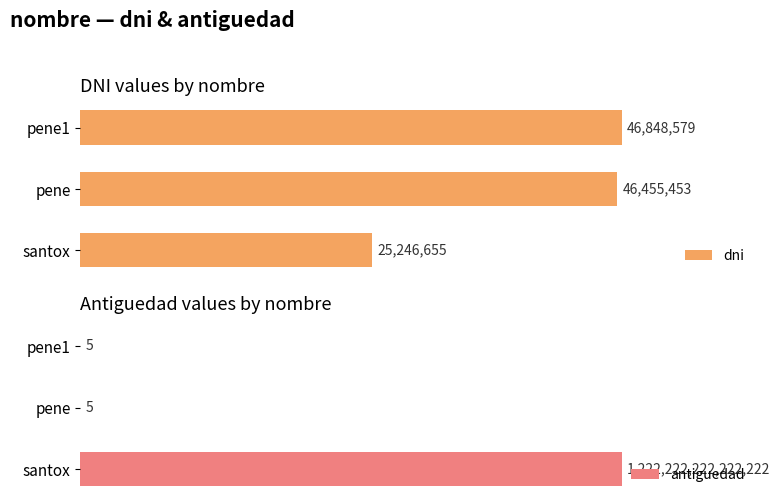

What is the greatest value displayed?

1222222222222222